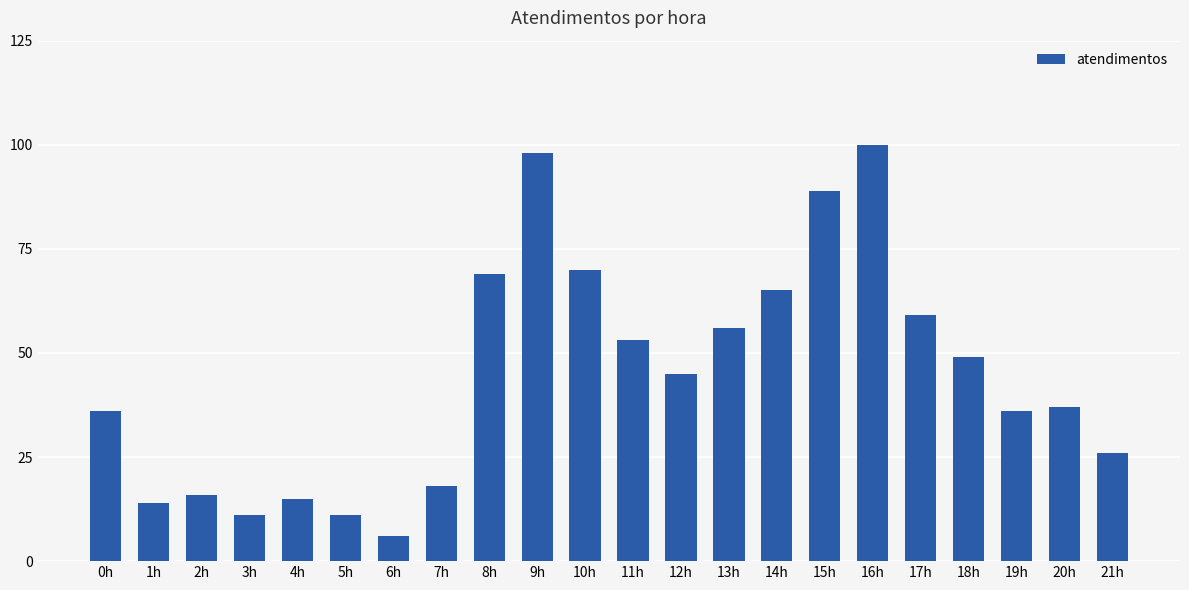

What is the sum of all values?

979